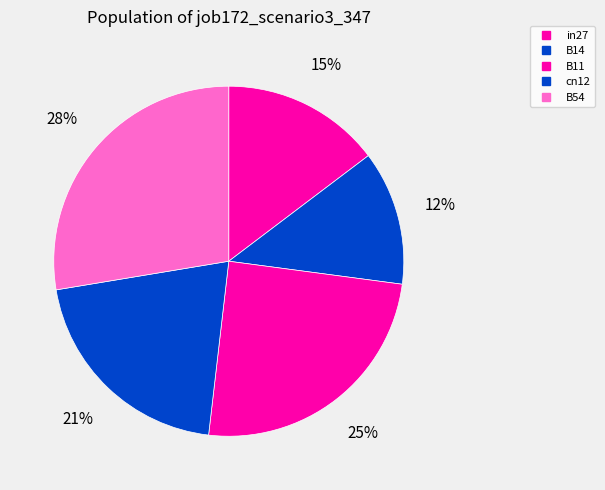

True or false: B14 accounts for 12% of the total.

True